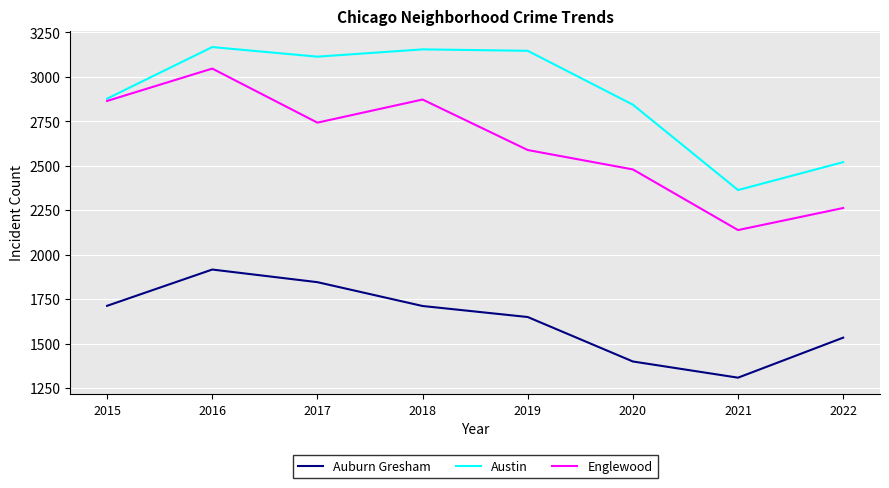

Rank the series by their maximum value, from highest to lowest.

Austin, Englewood, Auburn Gresham